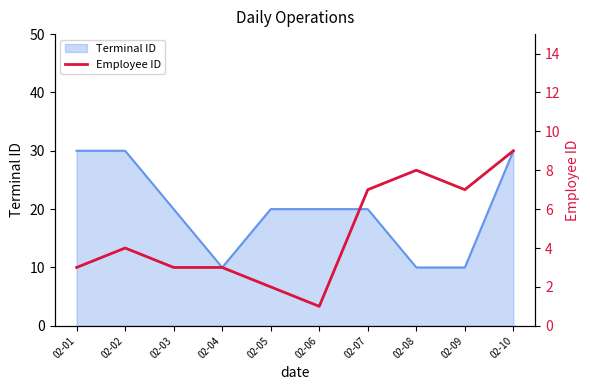

Is it true that Terminal ID equals 5 at 02-05?

False